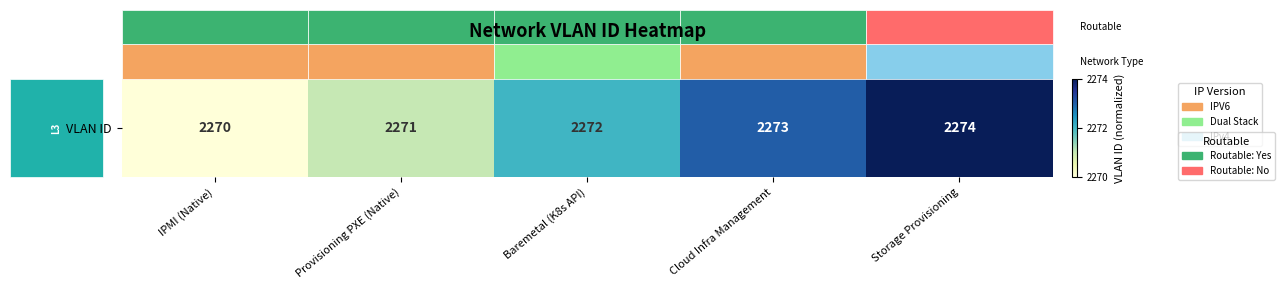

Is it true that the value at Cloud Infra Management is 0.8?

True